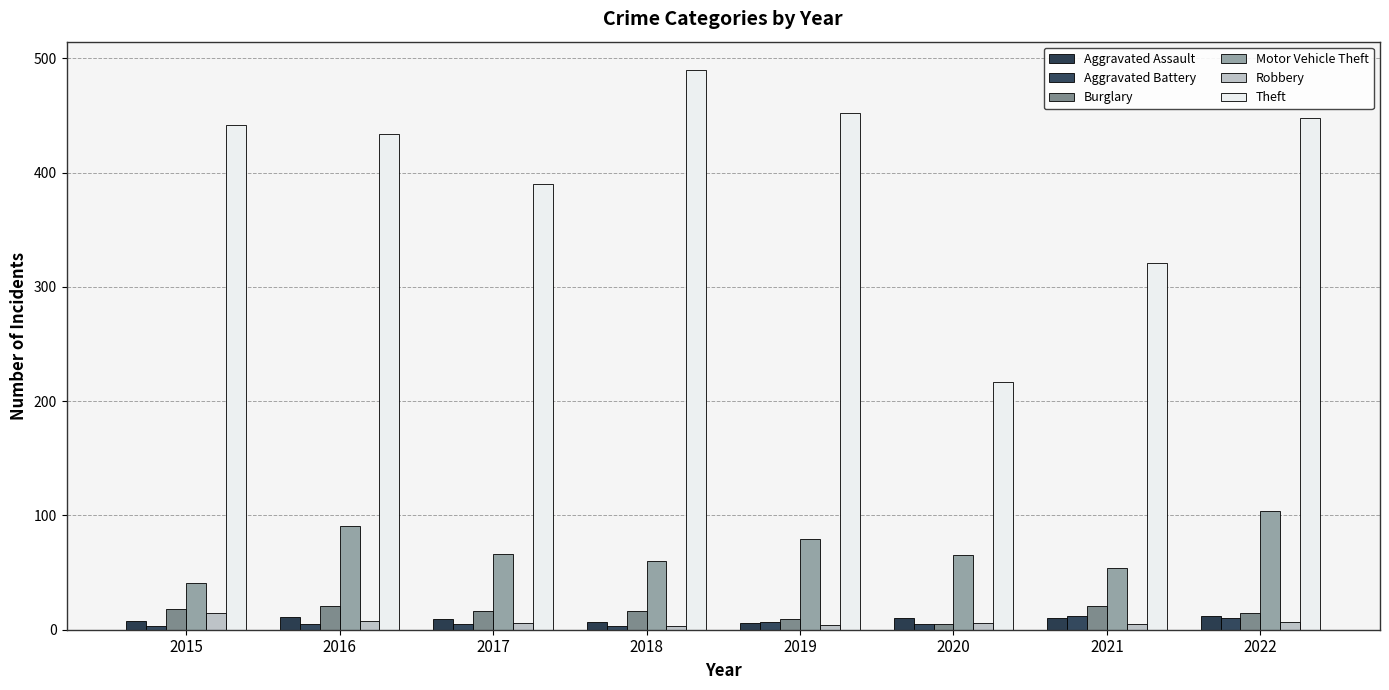

How many groups of bars are there?

8